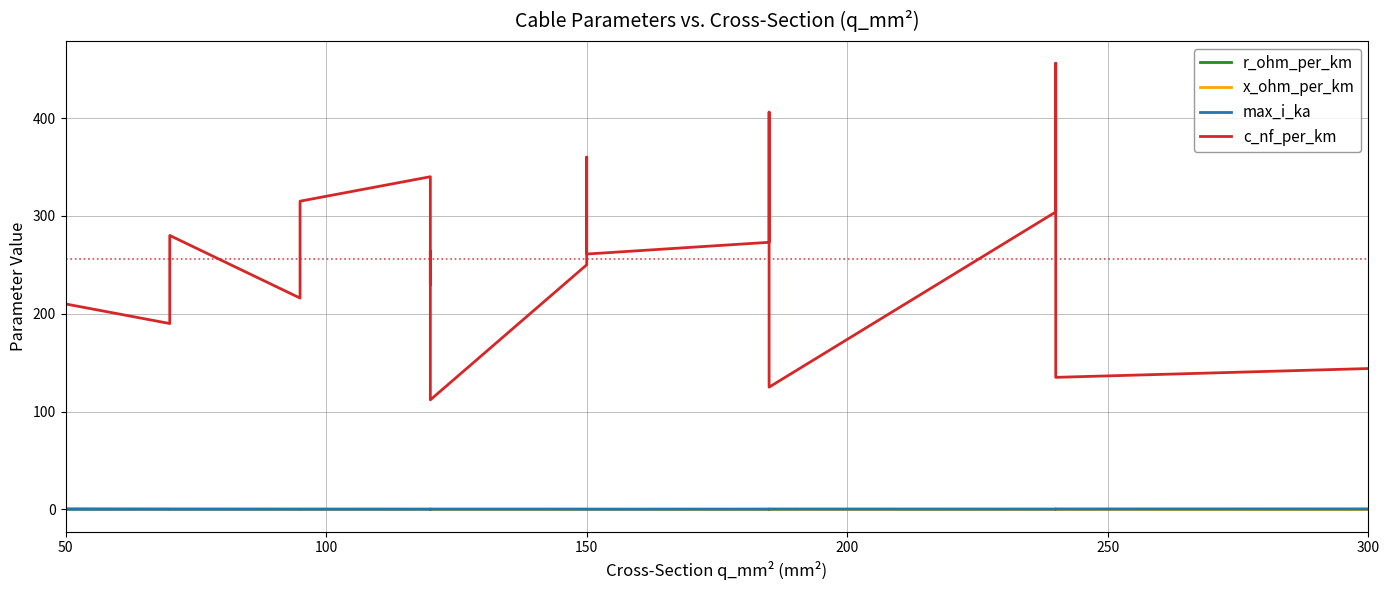

True or false: x_ohm_per_km and c_nf_per_km intersect in this chart.

False